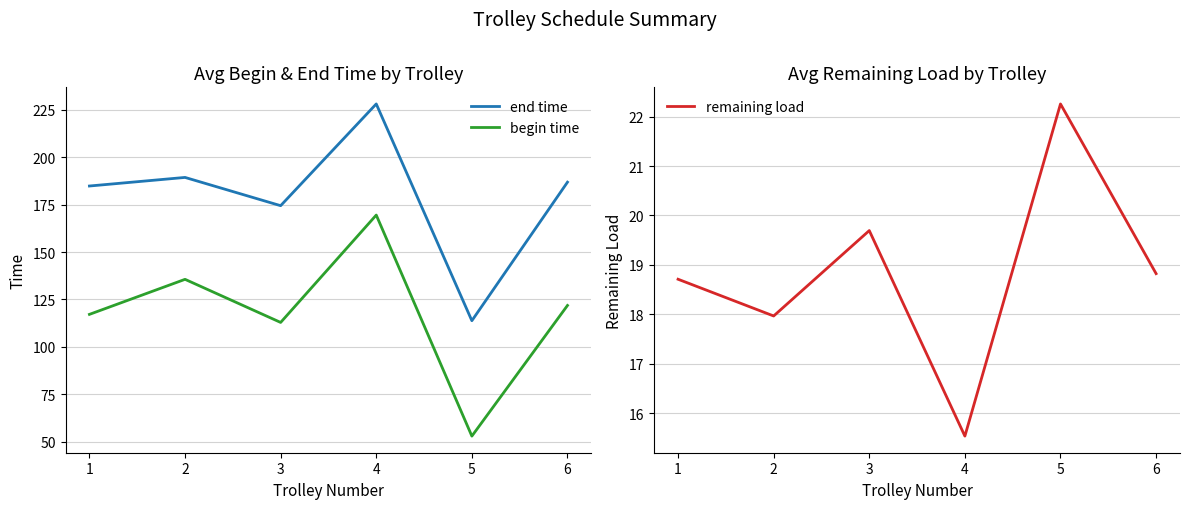

At how many categories does at least one series exceed 186?

3